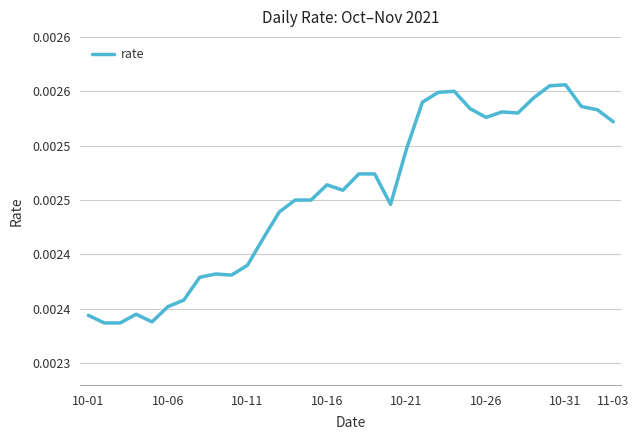

How many interior local peaks (higher than both neighbors) does the data have?

6